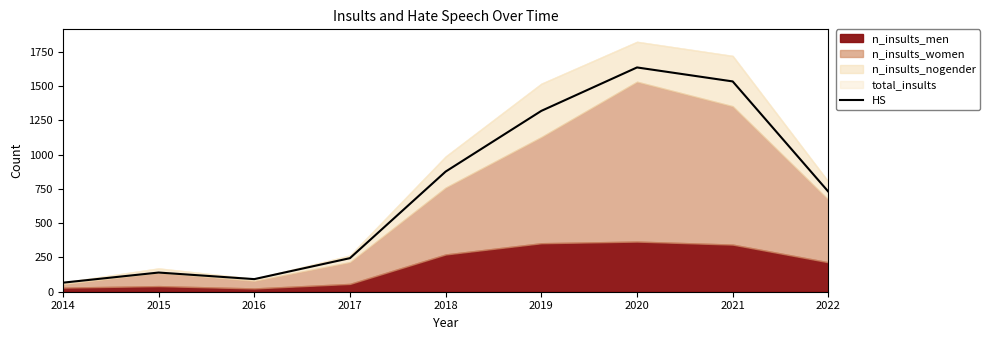

What is the value of the 6th point from the left?

1320